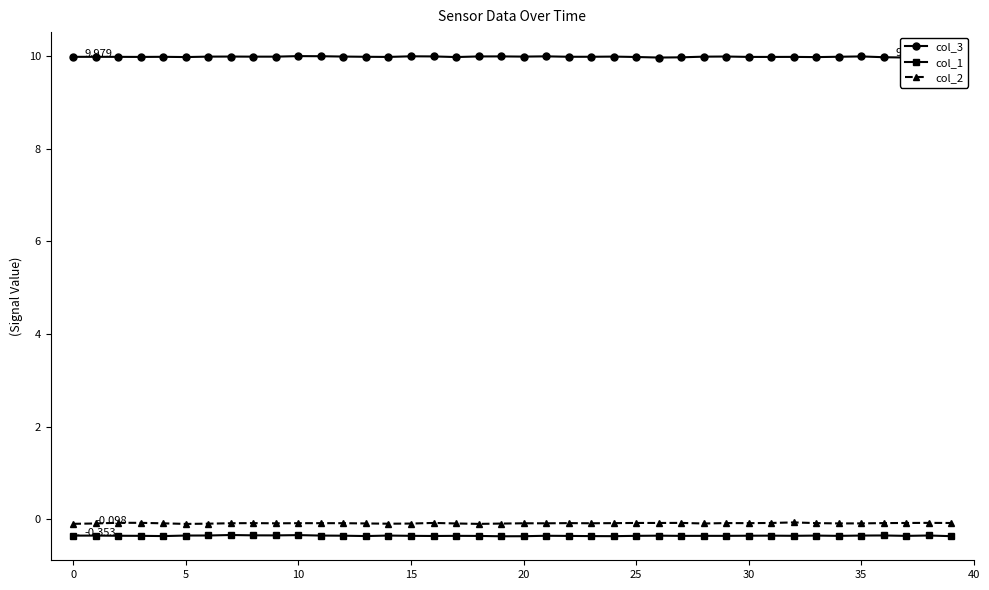

What is the label of the 27th point from the right?

13